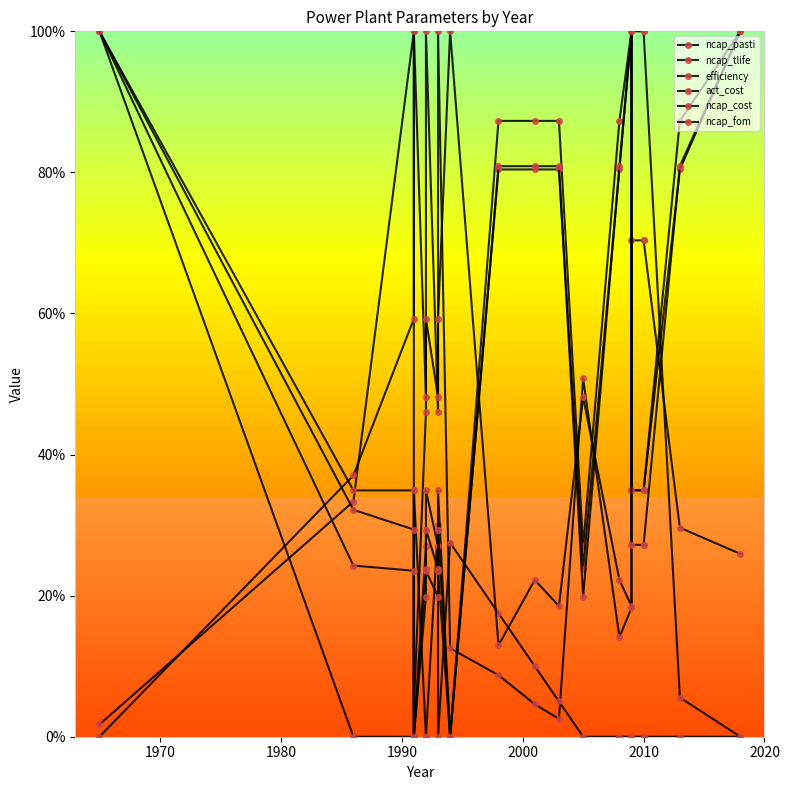

Reading left to right, list all the values displayed in this chart.

ncap_pasti: 0.0	0.3	1.0	0.0	0.5	1.0	0.5	1.0	0.1	0.1	0.0	0.0	0.5	0.1	0.2	1.0	1.0	1.0	0.1	0.0
ncap_tlife: 1.0	0.0	0.0	0.3	0.0	0.0	0.3	0.0	0.3	0.2	0.1	0.1	0.0	0.0	0.0	0.0	0.0	0.0	0.0	0.0
efficiency: 0.0	0.4	0.6	1.0	0.5	0.6	0.5	0.6	1.0	0.1	0.2	0.2	0.5	0.2	0.2	0.7	0.7	0.7	0.3	0.3
act_cost: 1.0	0.3	0.3	0.0	0.3	0.3	0.3	0.3	0.0	0.9	0.9	0.9	0.3	0.9	1.0	0.3	0.3	0.3	0.9	1.0
ncap_cost: 1.0	0.3	0.3	0.0	0.2	0.3	0.2	0.3	0.0	0.8	0.8	0.8	0.2	0.8	1.0	0.3	0.3	0.3	0.8	1.0
ncap_fom: 1.0	0.2	0.2	0.0	0.2	0.2	0.2	0.2	0.0	0.8	0.8	0.8	0.2	0.8	1.0	0.3	0.3	0.3	0.8	1.0